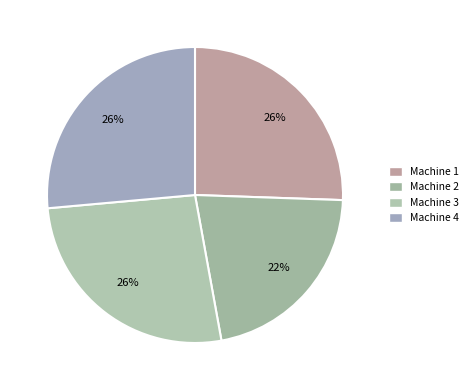

How many segments does this pie chart have?

4